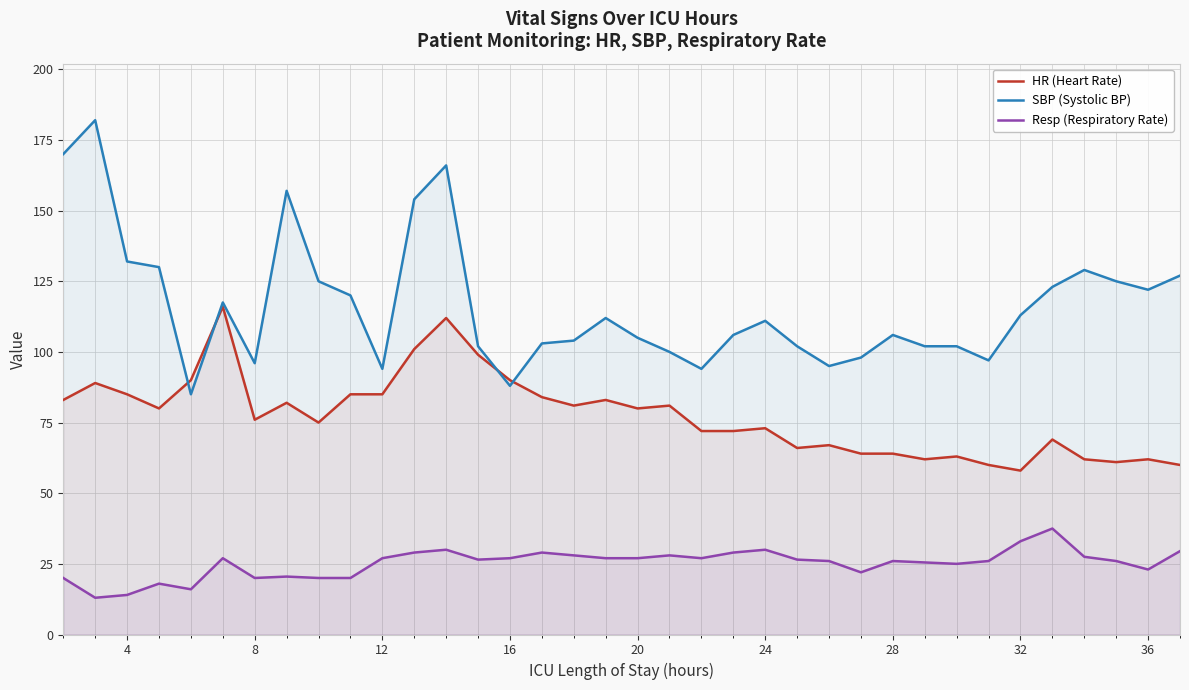

Rank the series by their average value, from lowest to highest.

Resp (Respiratory Rate), HR (Heart Rate), SBP (Systolic BP)